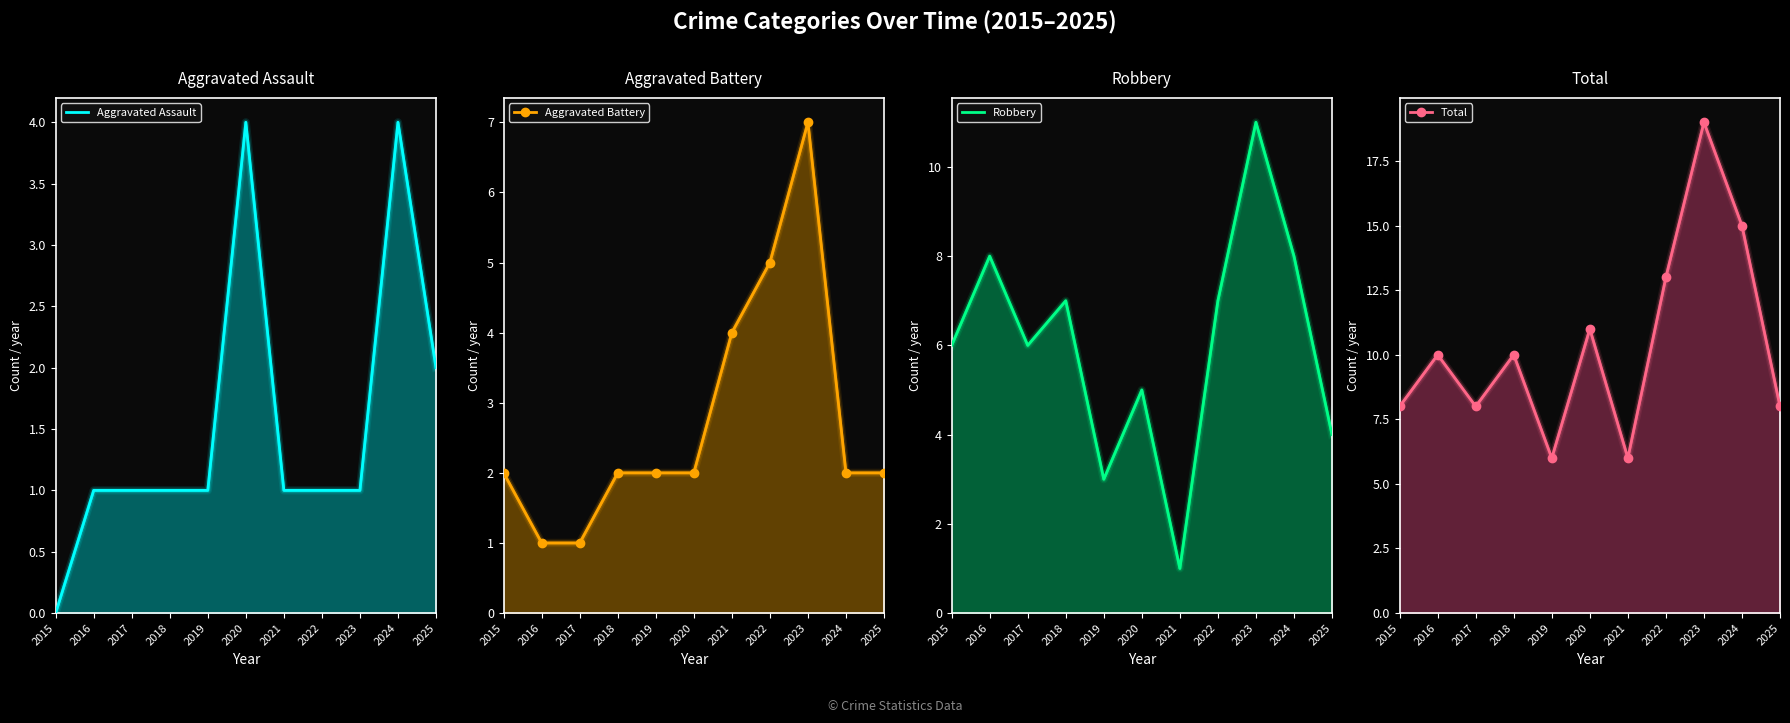

Where is Aggravated Battery nearest to the value 4?

2021